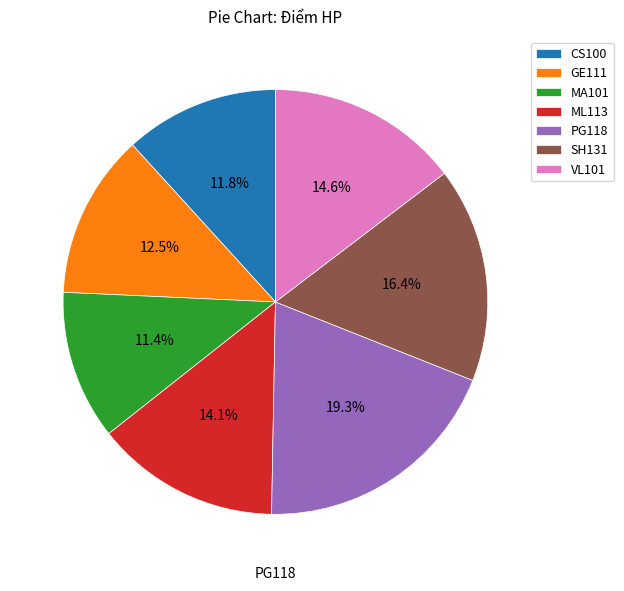

Which has a higher value, GE111 or VL101?

VL101